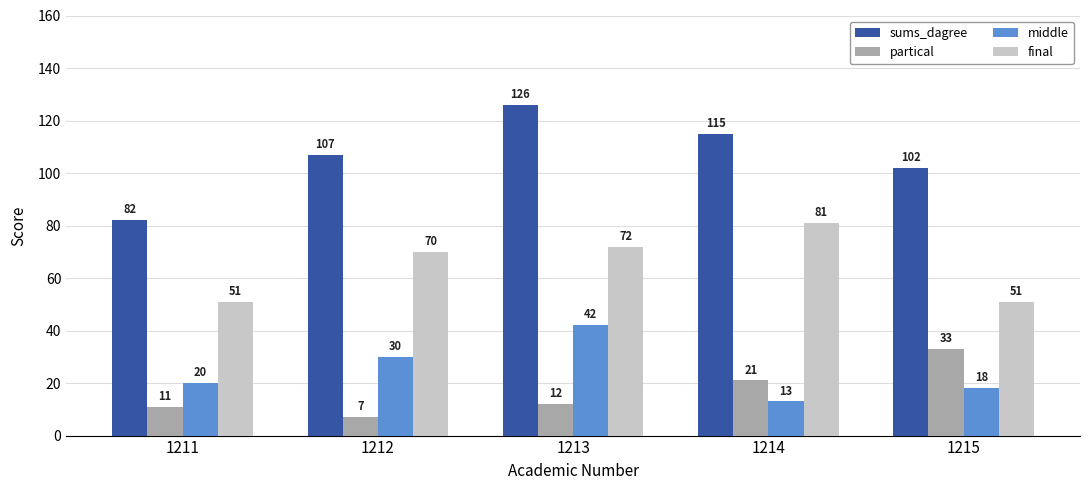

List the series in order of their peak value, lowest first.

partical, middle, final, sums_dagree